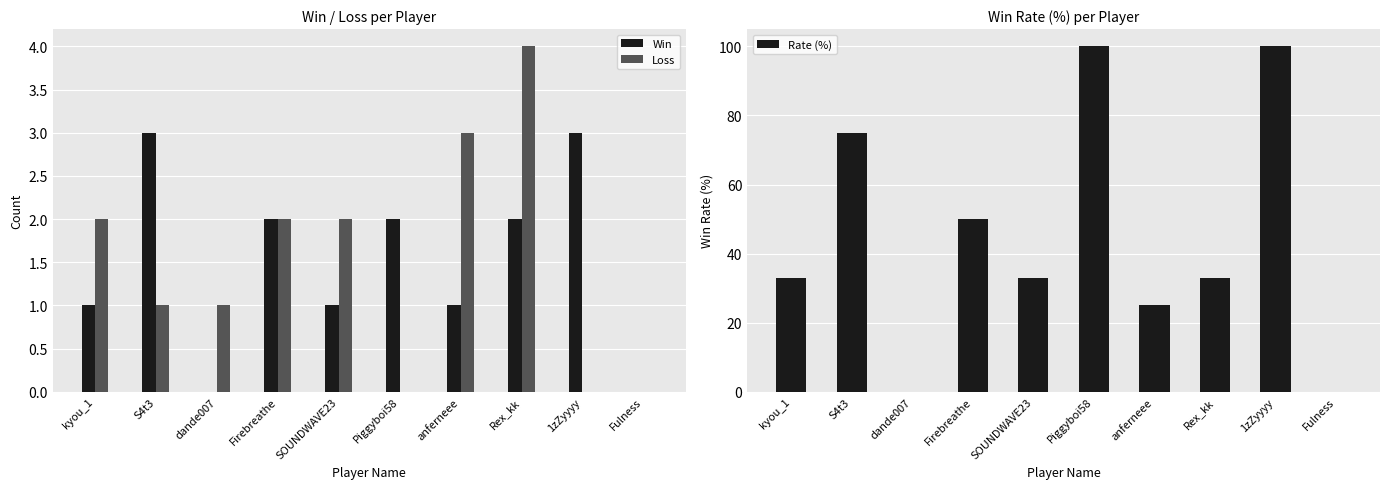

What position from the left is S4t3?

2